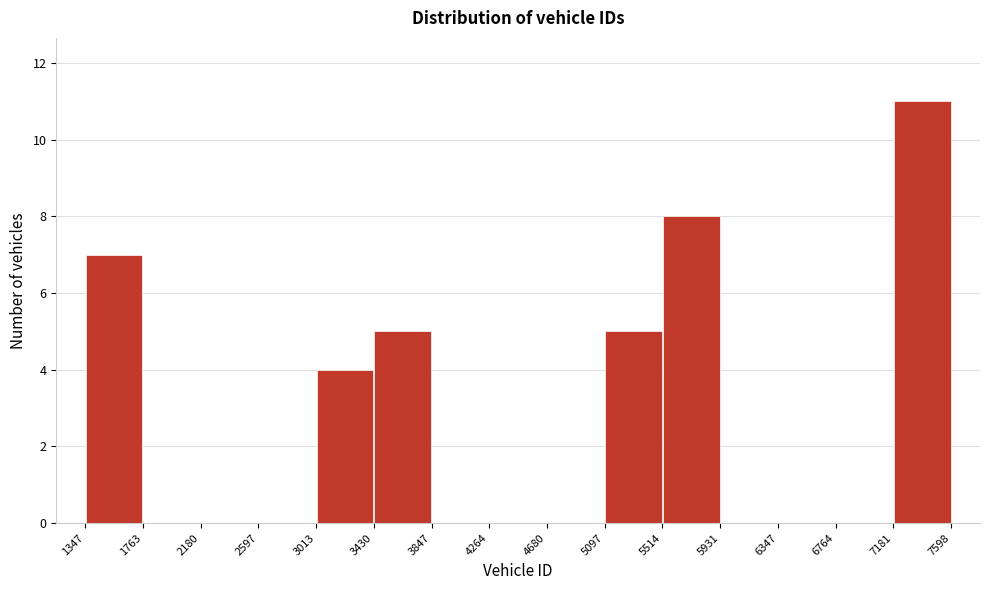

Reading left to right, transcribe this chart: for each bar, give the range it covers on the x-axis and its height. The values are not printed on the chart, so give them approximately, as read against the axis.

1347 to 1763: 7
1763 to 2180: 0
2180 to 2597: 0
2597 to 3013: 0
3013 to 3430: 4
3430 to 3847: 5
3847 to 4264: 0
4264 to 4680: 0
4680 to 5097: 0
5097 to 5514: 5
5514 to 5931: 8
5931 to 6347: 0
6347 to 6764: 0
6764 to 7181: 0
7181 to 7598: 11